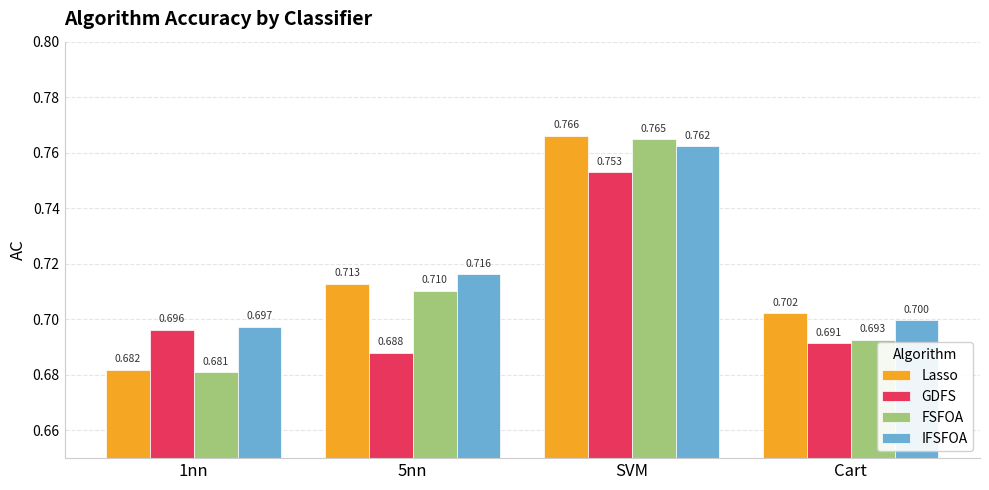

Which series has the largest total across all categories?

IFSFOA